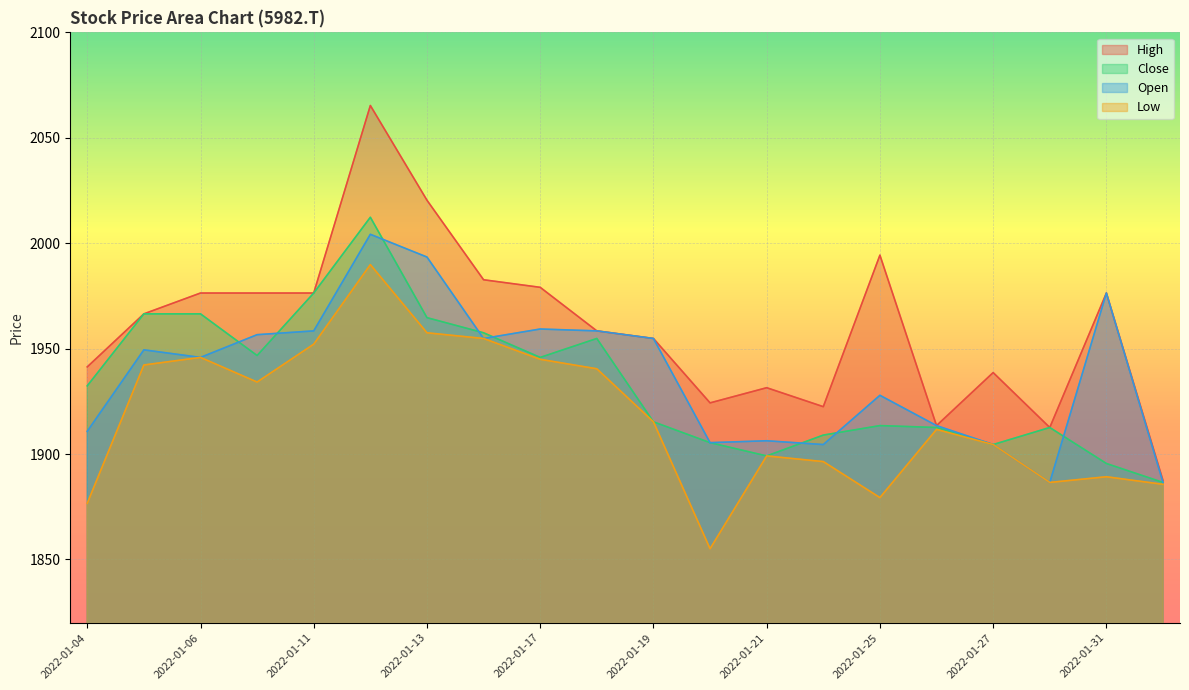

Rank the series by their maximum value, from lowest to highest.

Low, Open, Close, High